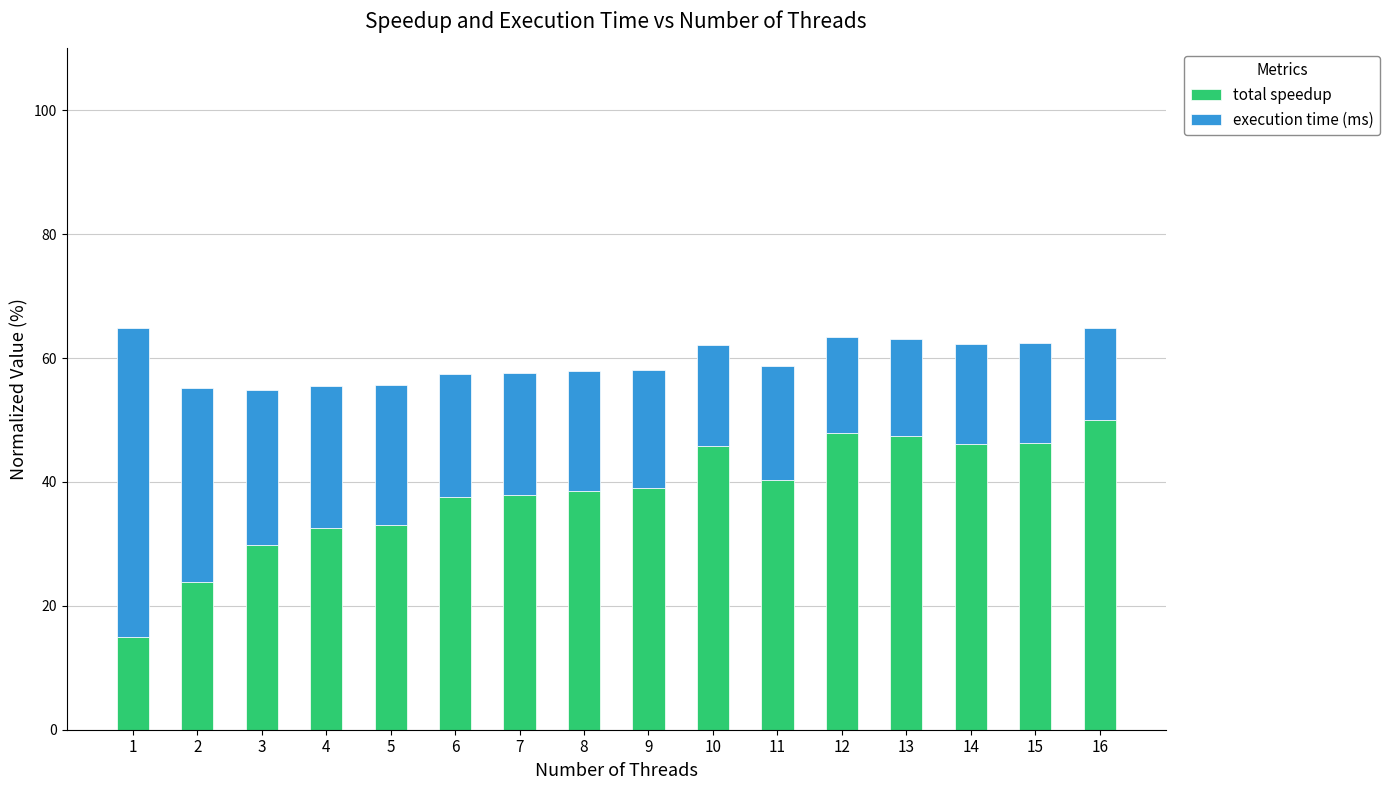

At which label does total speedup reach its peak?

16